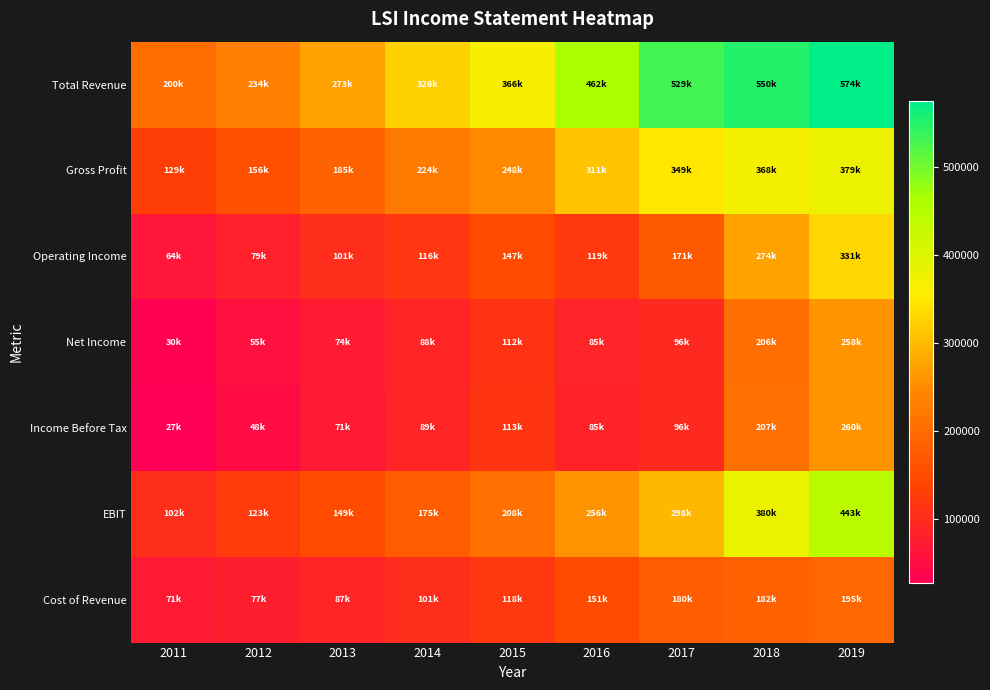

Between 2013 and 2016, which series saw the biggest shift?

Total Revenue